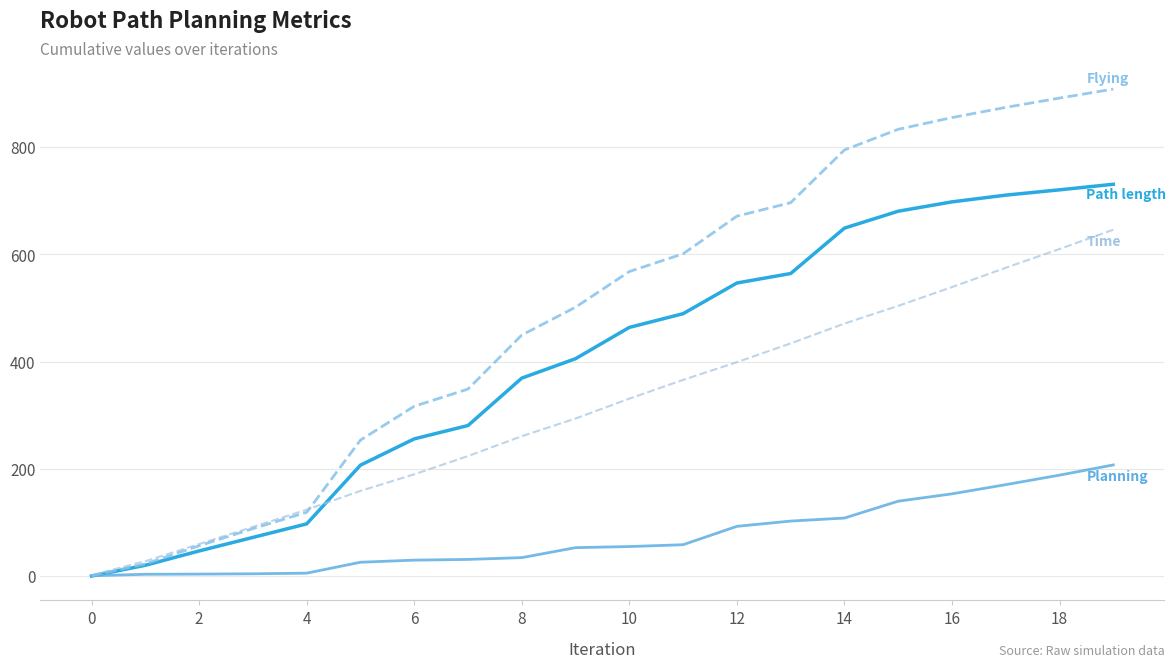

Does the chart have visible grid lines?

Yes